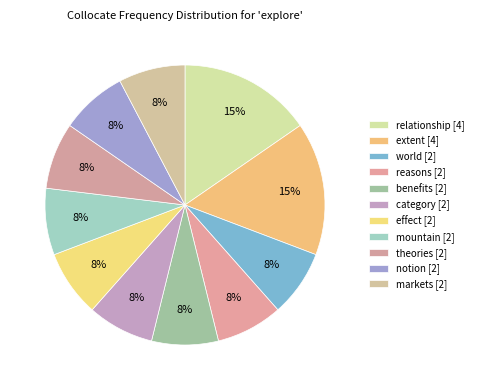

To the nearest percent, what is the difference between the largest and smallest slice percentages?

8%